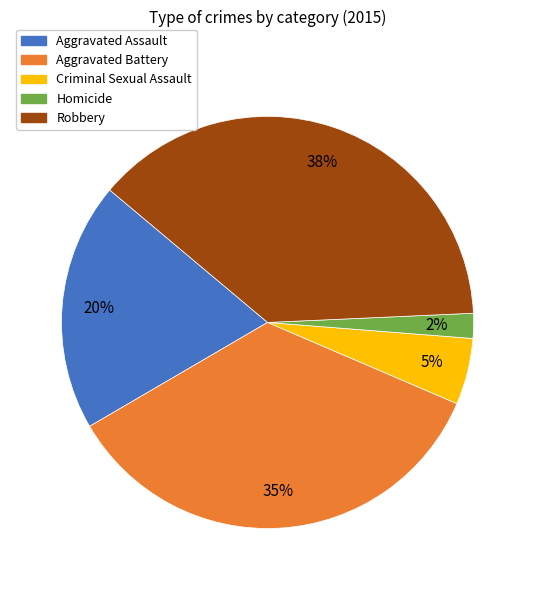

To the nearest percent, what is the combined percentage of Aggravated Battery and Homicide?

37%